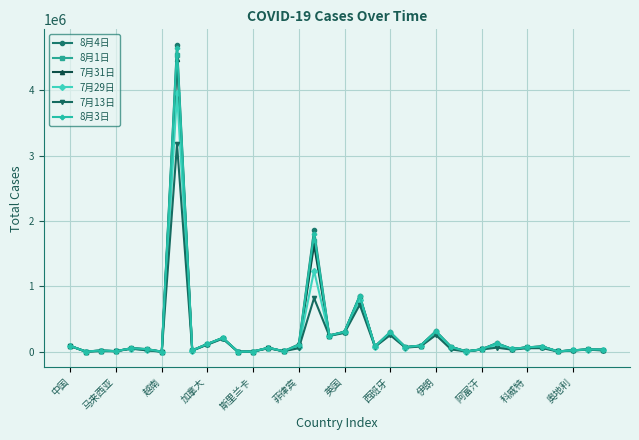

Which series has the largest range (max minus min)?

8月4日